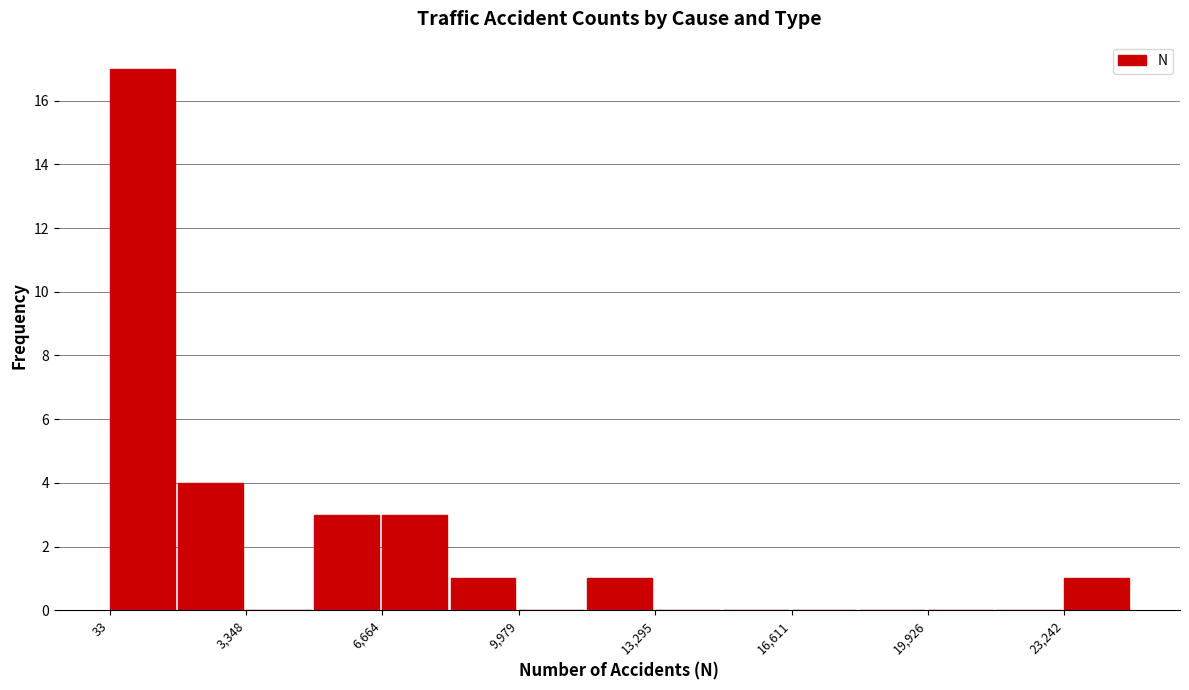

Read against the x-axis, roughly where is the centre of the tallest bar?

1000